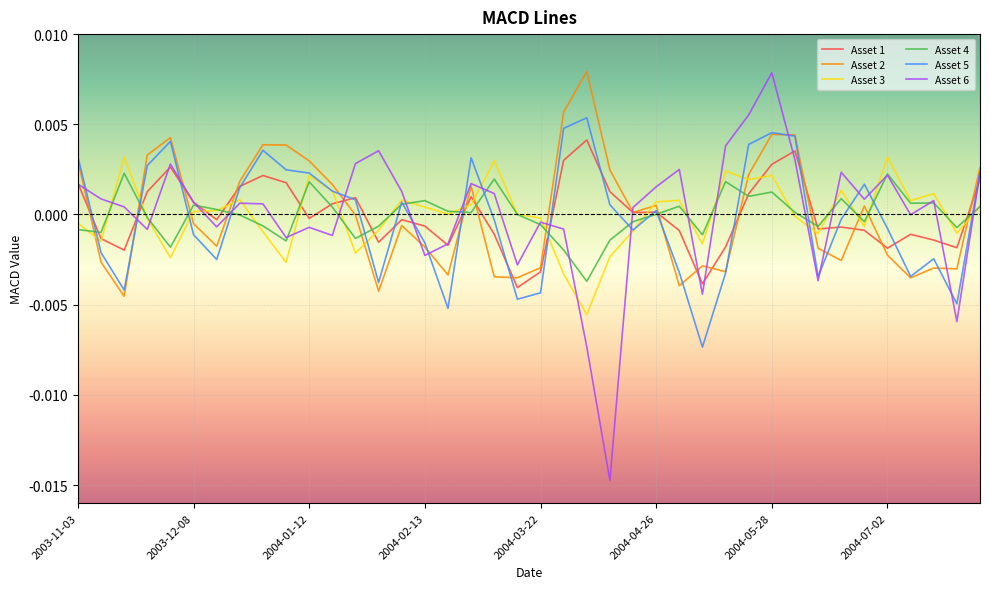

Which series has the largest range (max minus min)?

Asset 6